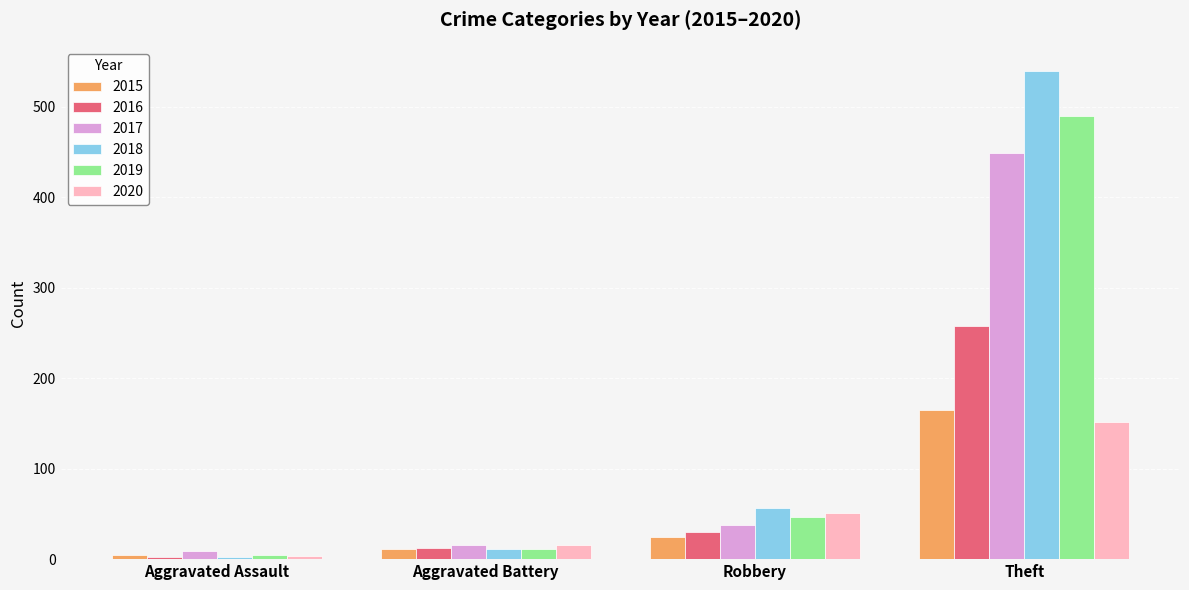

At how many categories does at least one series exceed 199?

1